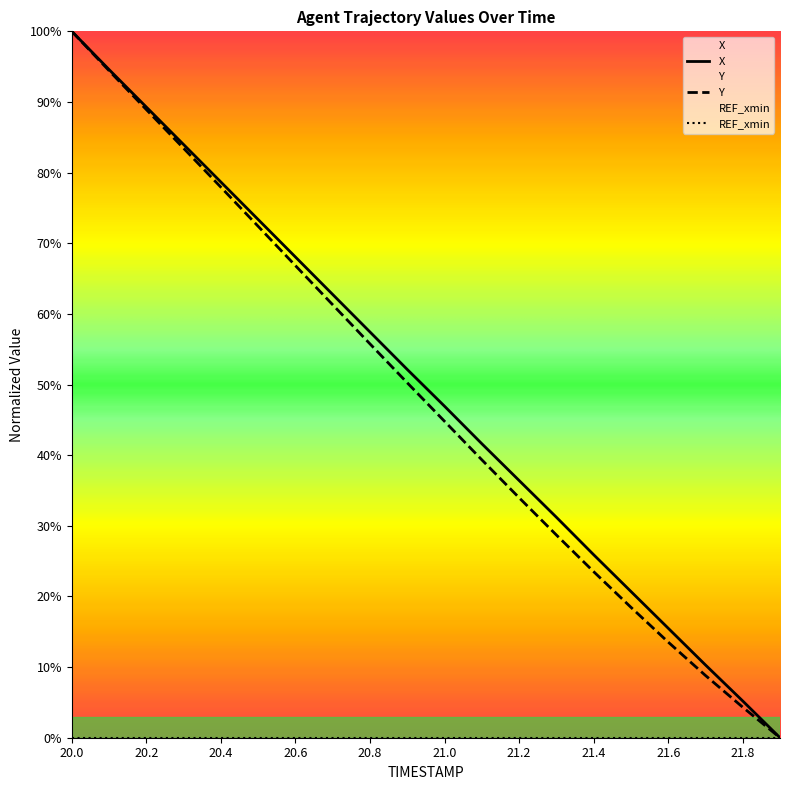

At which category is the sum across all series the highest?

20.0